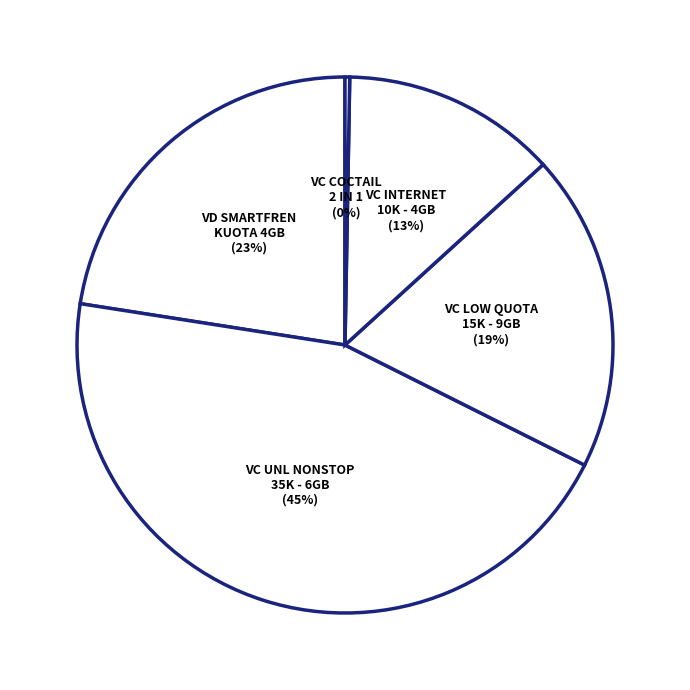

Which category has the smallest portion of the pie?

VC COCTAIL 2 IN 1